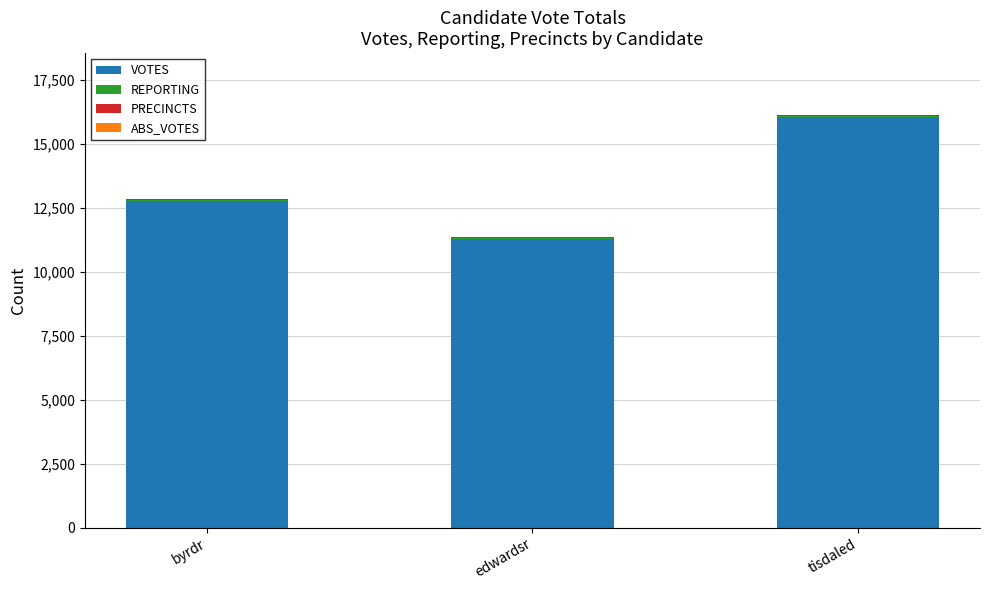

Is it true that VOTES equals 5686 at byrdr?

False